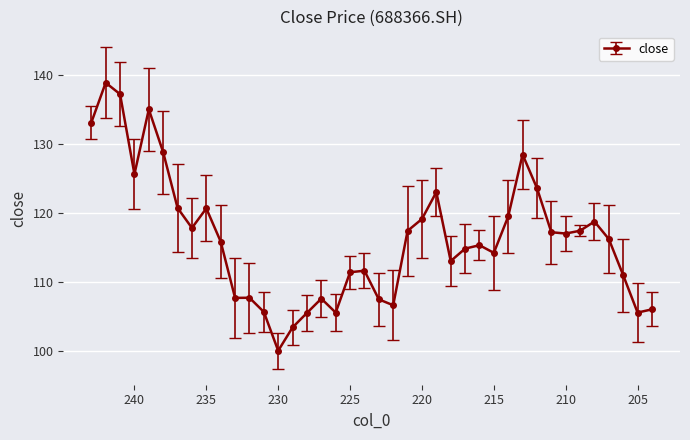

What is the sum of the values at 214 and 216?

234.8